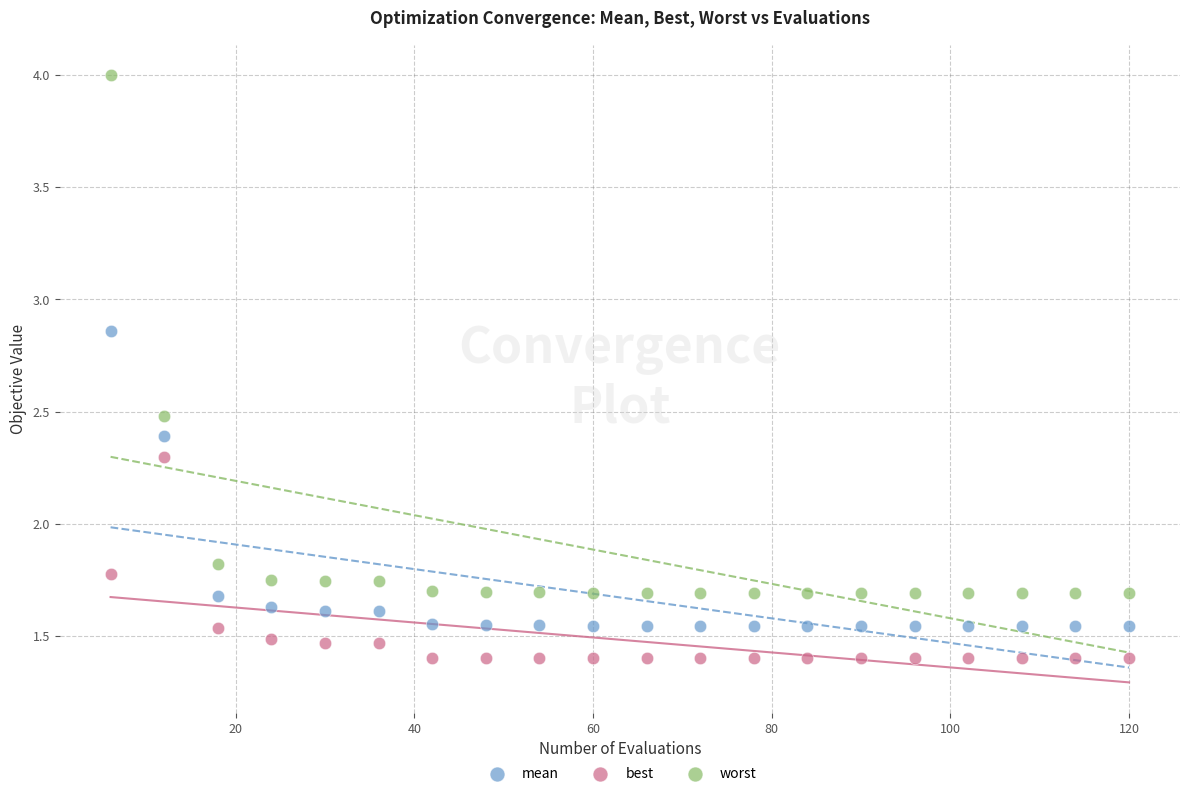

Which series reaches the maximum Y coordinate?

worst